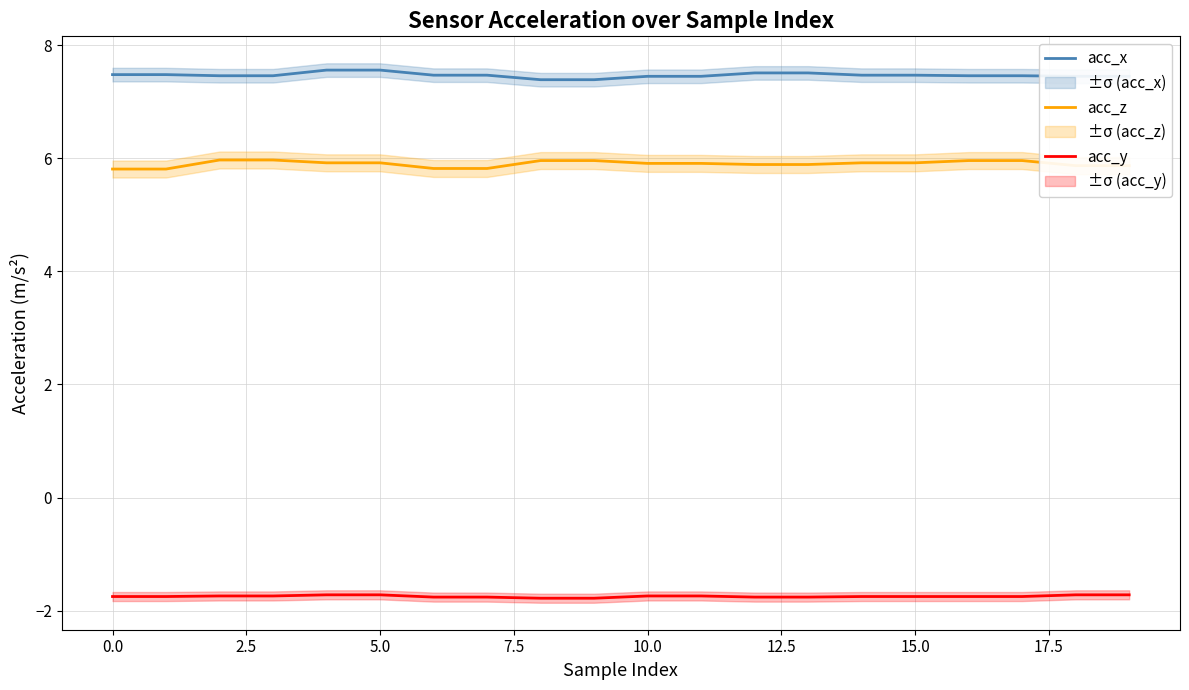

True or false: acc_z and acc_y intersect in this chart.

False